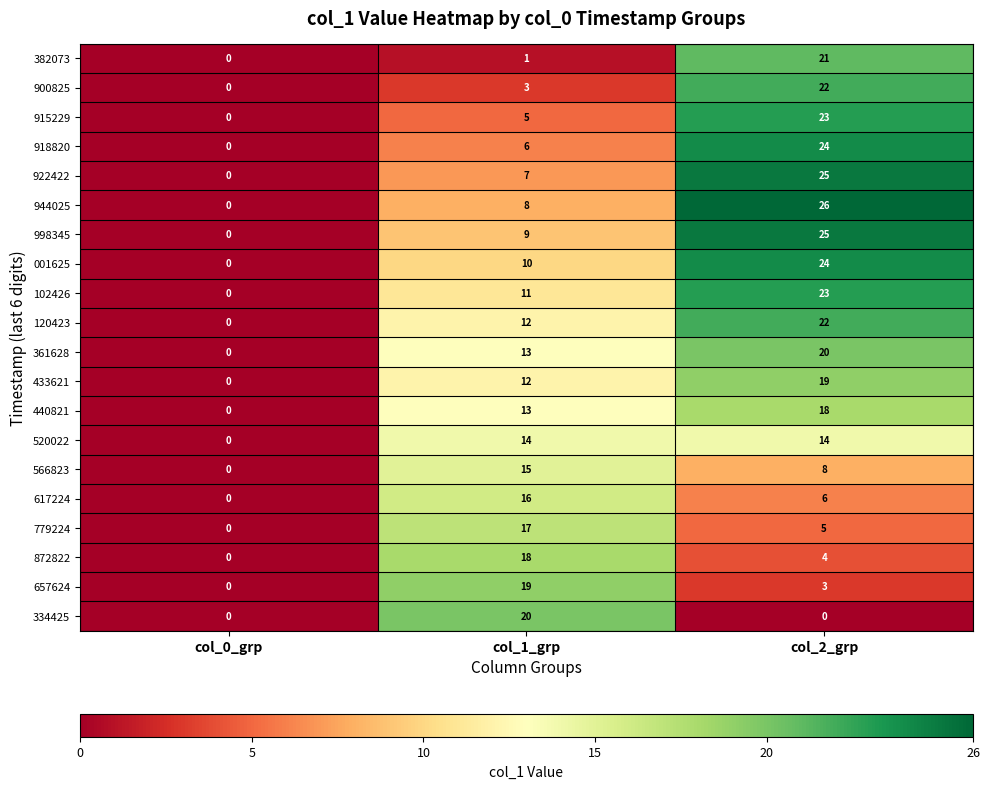

What is the spread (max minus min) of values at col_1_grp?

19